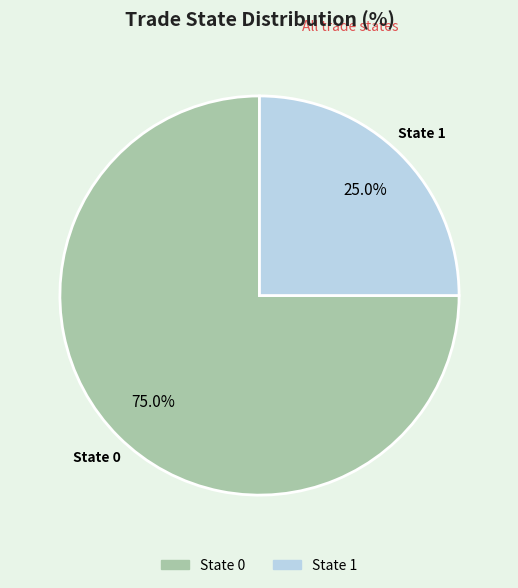

Is there any slice that represents more than half of the pie?

Yes